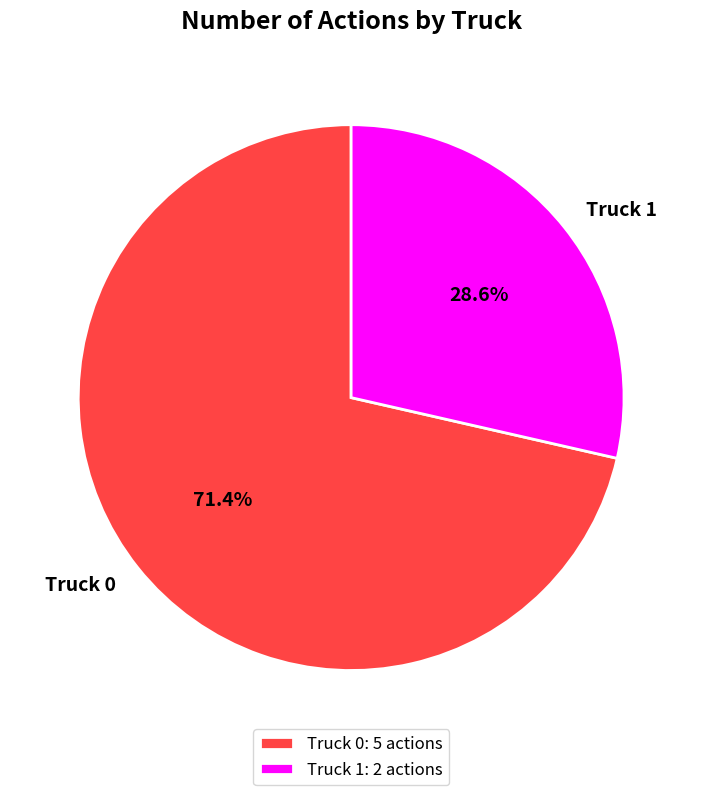

Which category has the biggest portion of the pie?

Truck 0